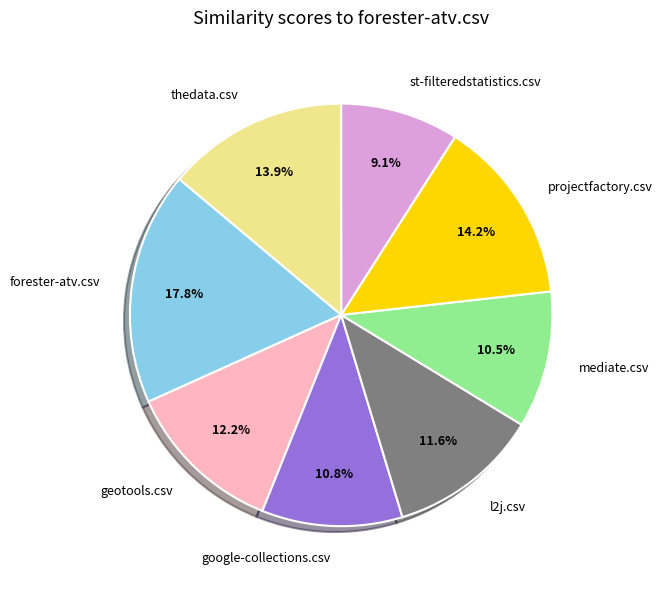

The projectfactory.csv slice represents 14% of the pie. True or false?

True